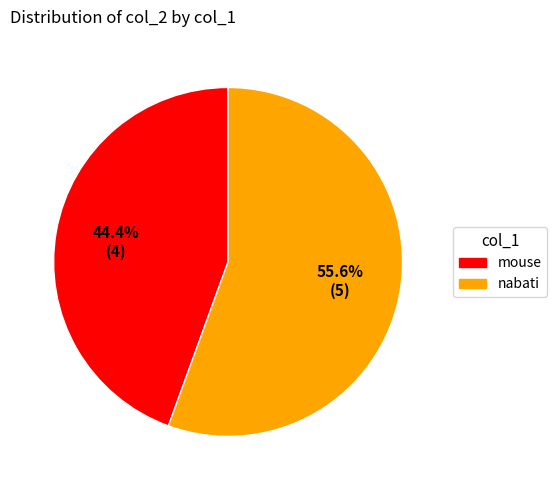

Does any single category account for the majority?

Yes